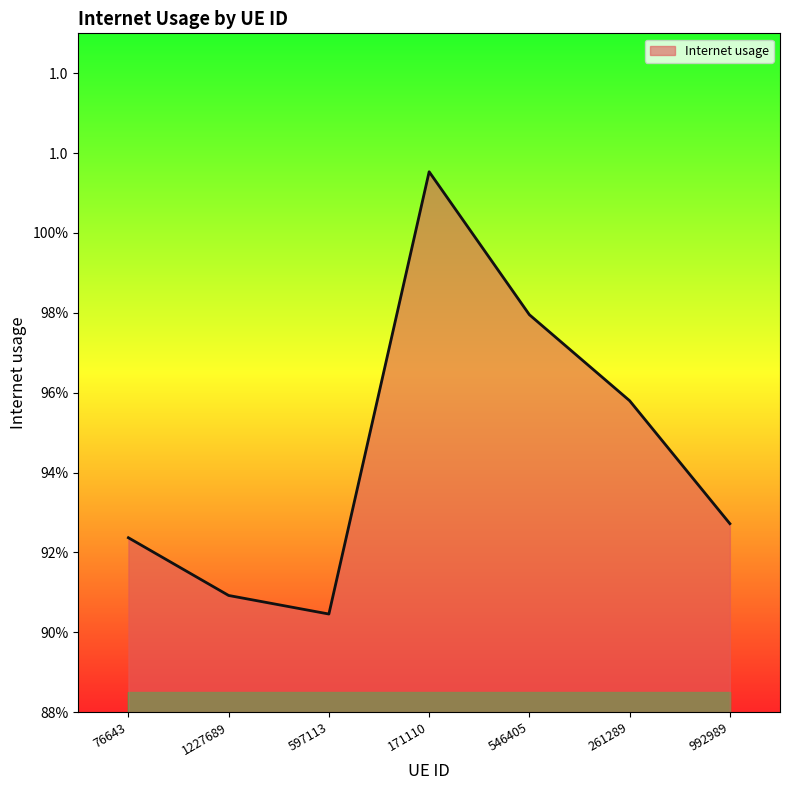

What is the average value?

0.9